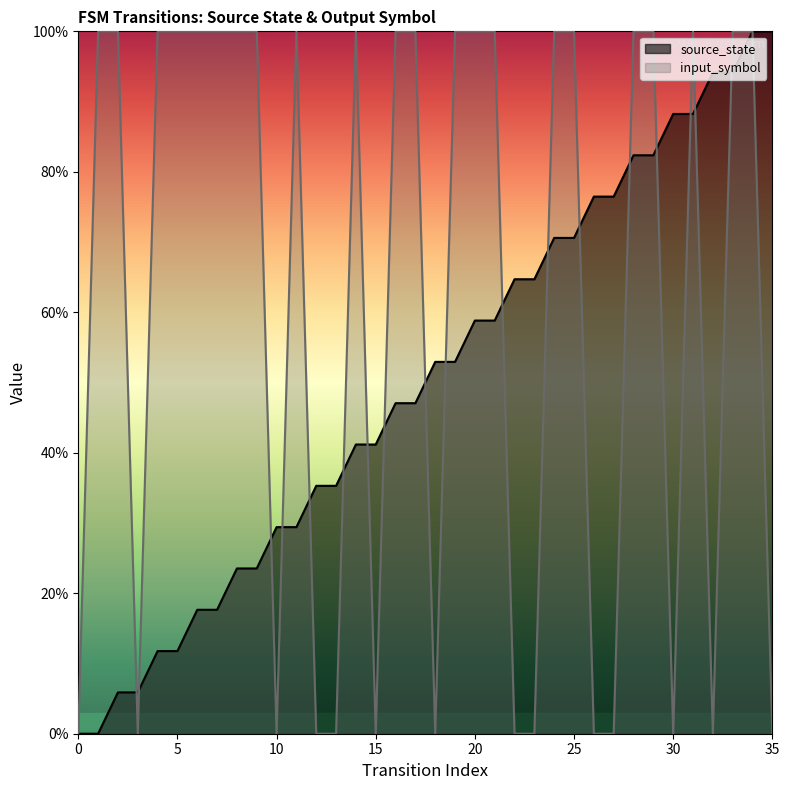

What is the sum of the input_symbol values at 4 and 0?

1.0